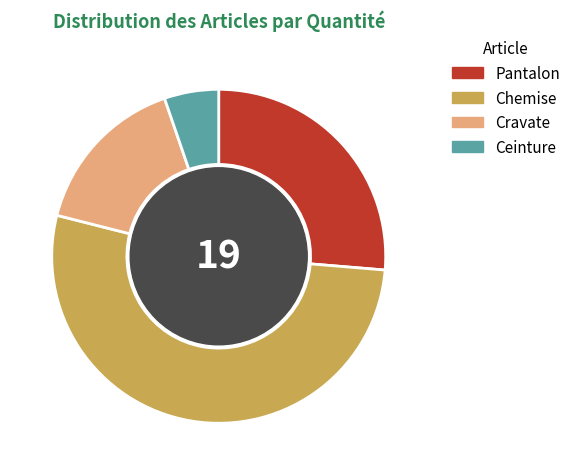

Rank the categories by value from highest to lowest.

Chemise, Pantalon, Cravate, Ceinture